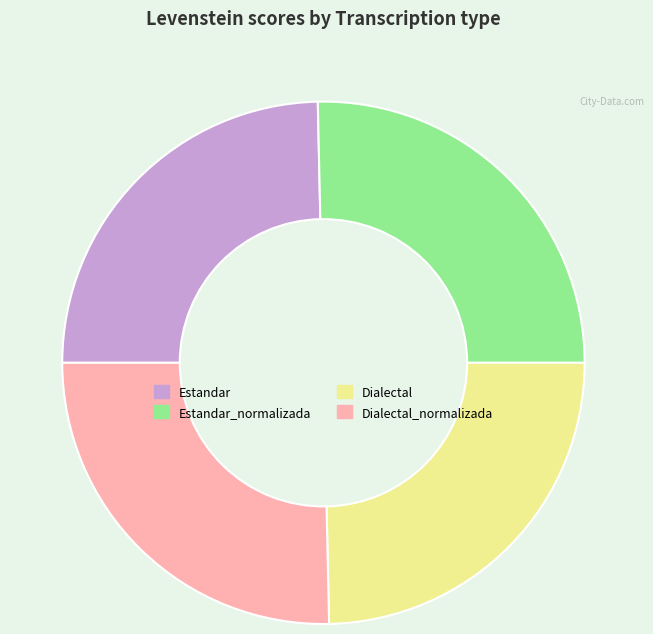

Between Estandar and Dialectal_normalizada, which is larger?

Dialectal_normalizada